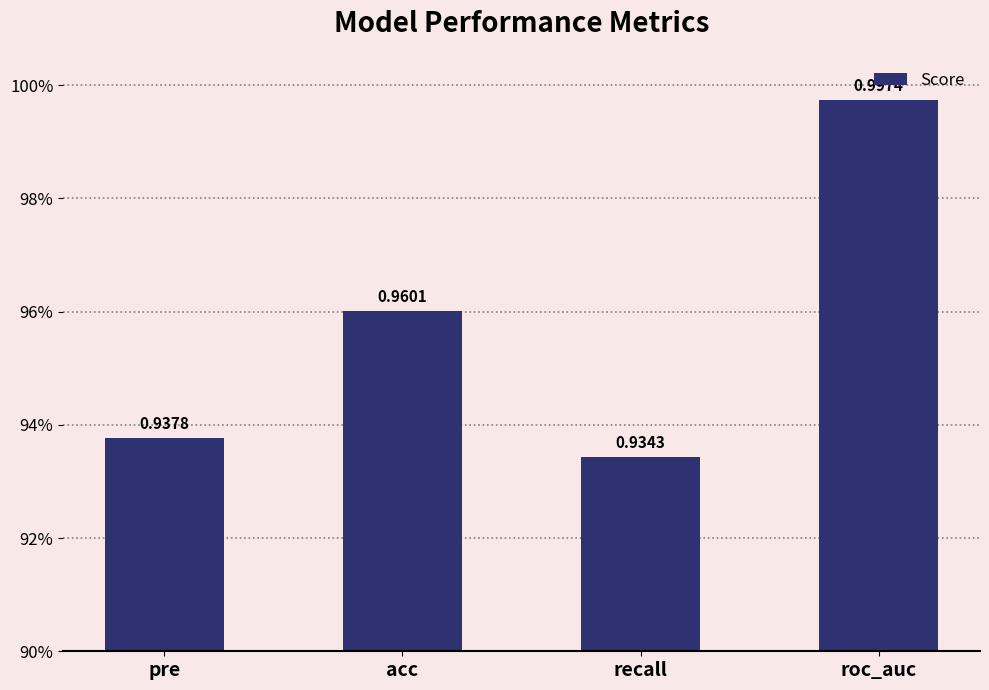

Which category has the highest value across all series?

roc_auc